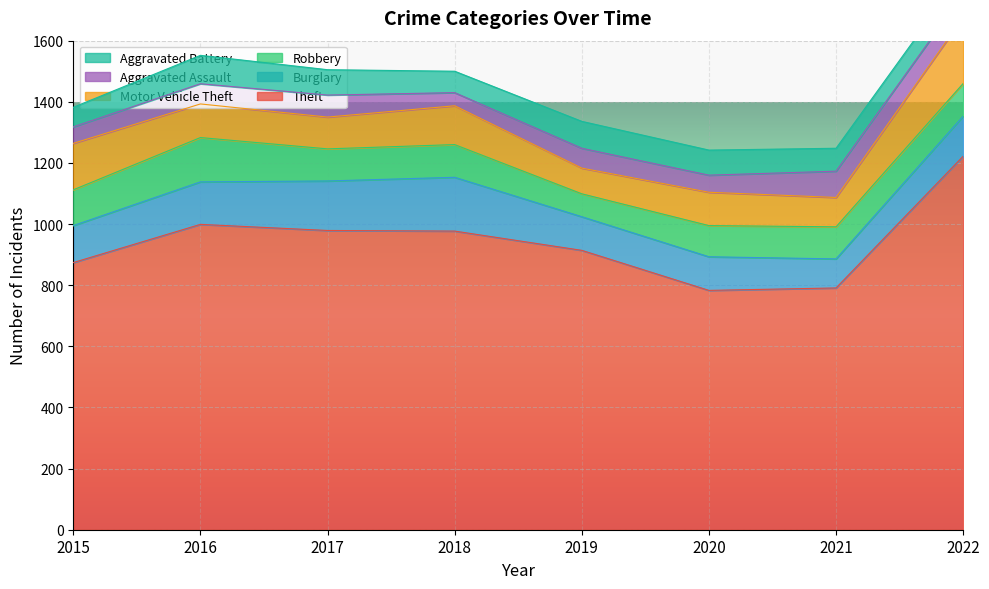

What is the total value across all series at 2020?

1242